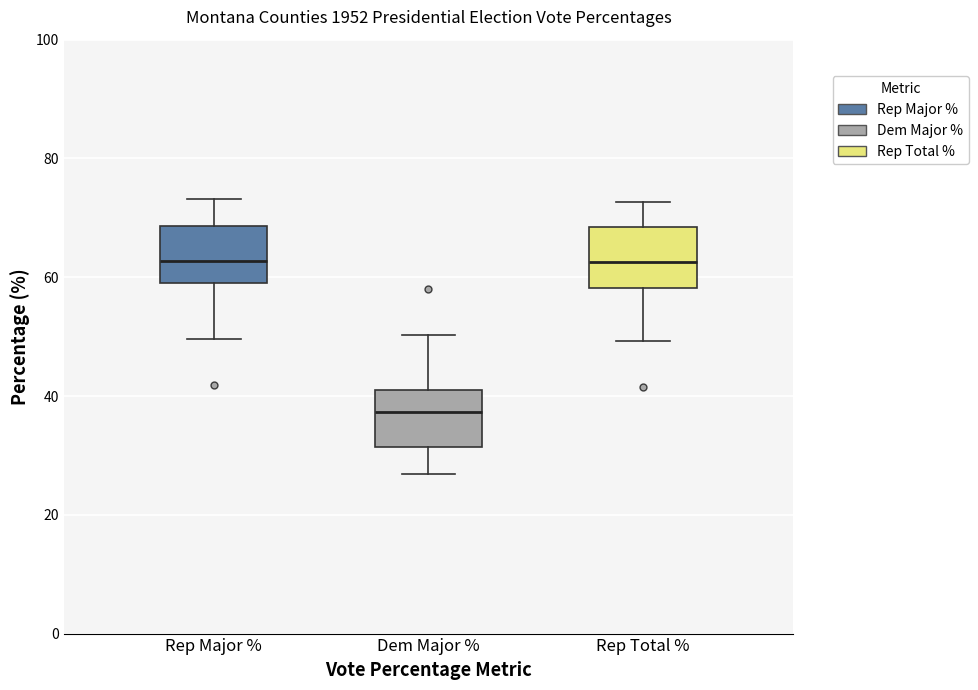

Reading left to right, transcribe this box plot: for each box, give where its median line is, the range the box spans, and where its two whiskers end, as read against the y-axis. The values are not printed on the chart, so give them approximately, as read against the axis.

Rep Major %: median 62, box 60 to 68, whiskers 50 to 74
Dem Major %: median 38, box 32 to 40, whiskers 26 to 50
Rep Total %: median 62, box 58 to 68, whiskers 50 to 72